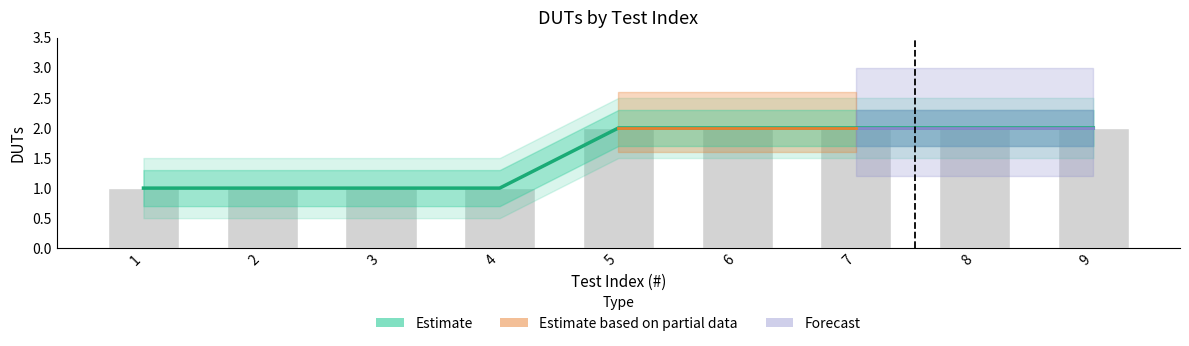

What is the ratio of the value at 5 to the value at 4?

2.0